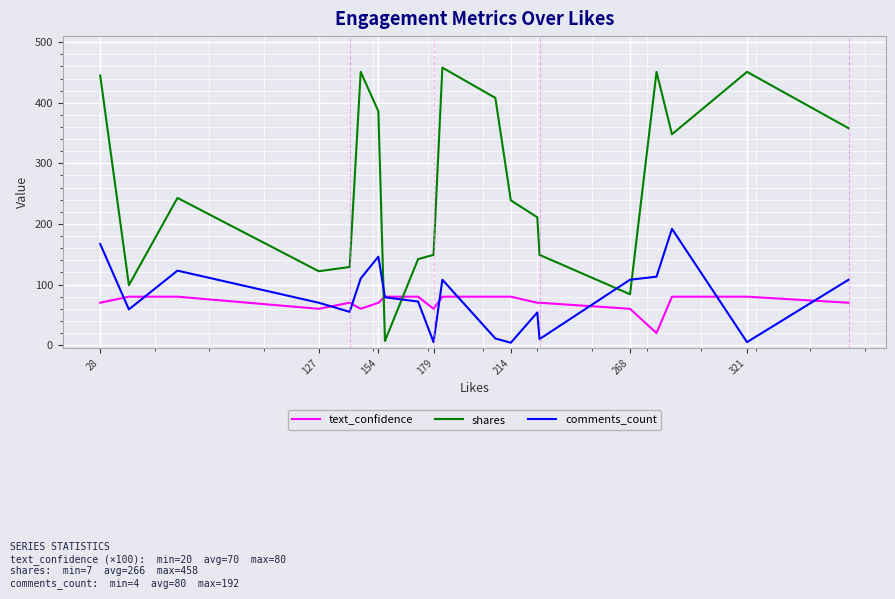

What is the highest value of the text_confidence series?

80